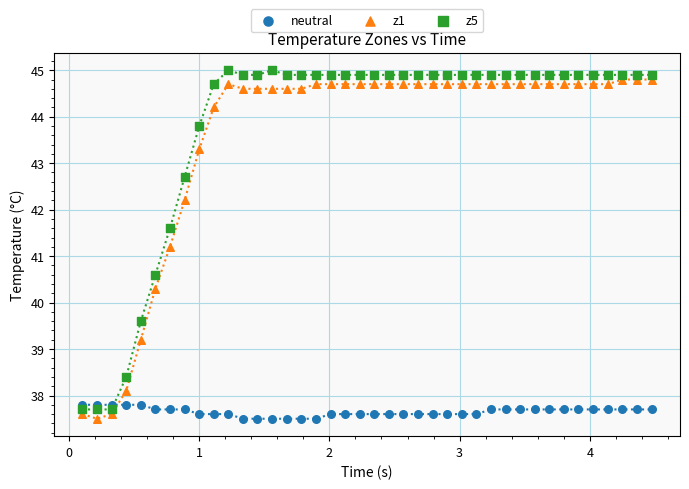

Which series contains the highest Y value?

z5